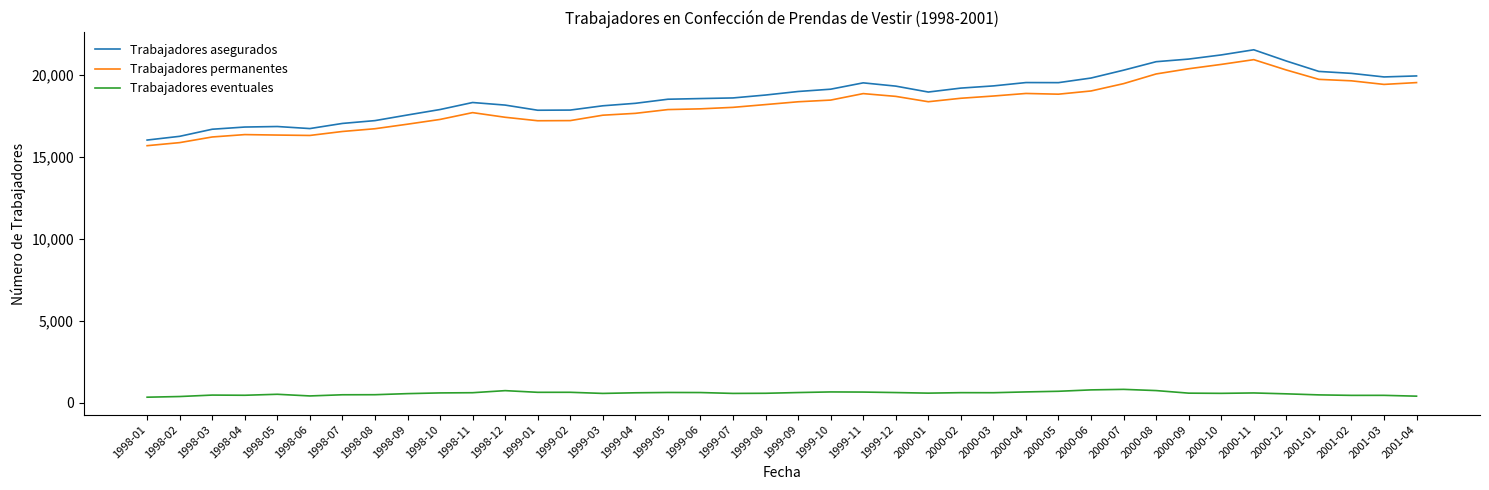

What is the minimum value for Trabajadores asegurados?

16026